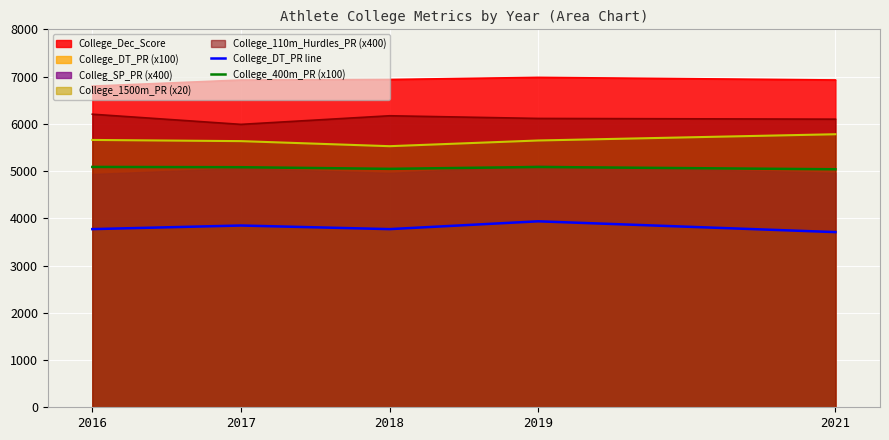

In College_DT_PR line, how many points are lower than both neighbors (excluding endpoints)?

1